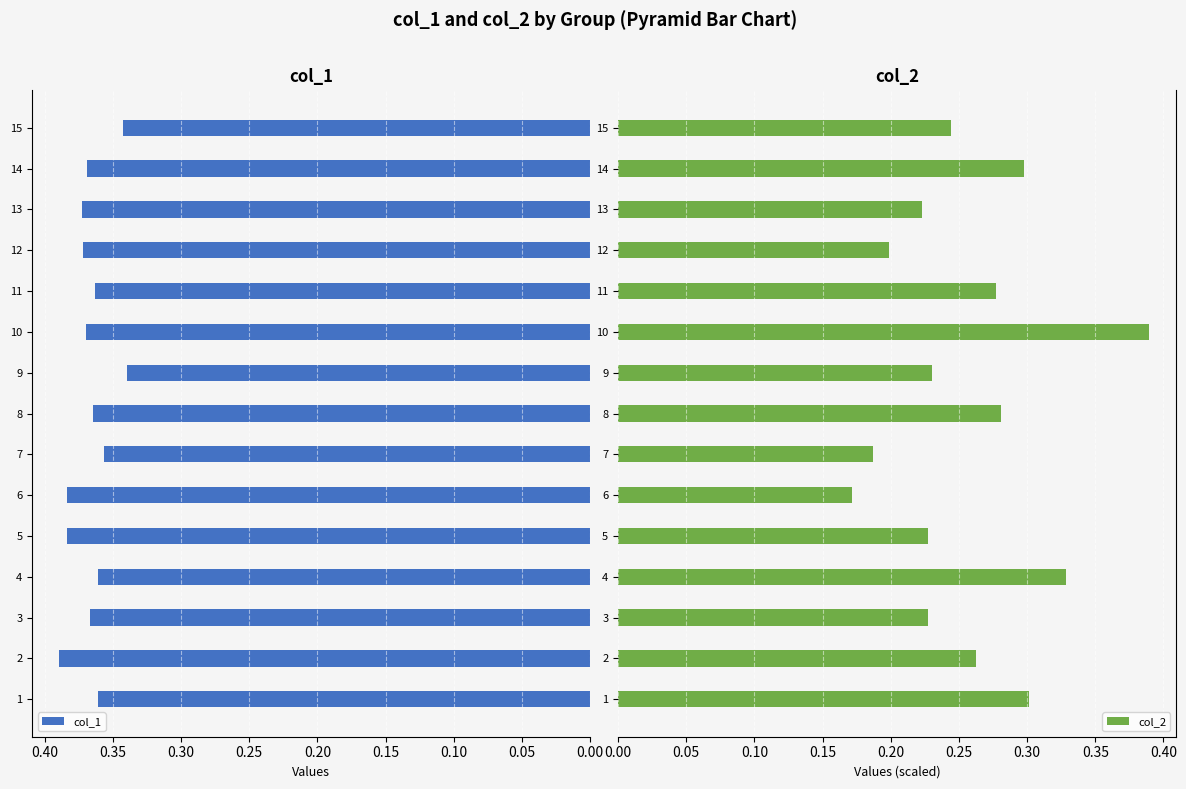

What is the highest value of the col_1 series?

0.4